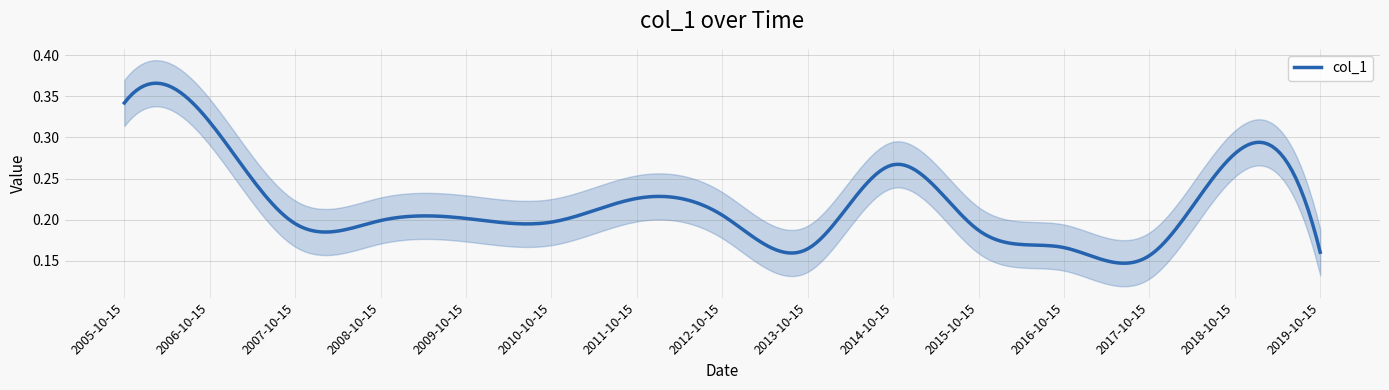

Count the values in the range 0 to 1.

15